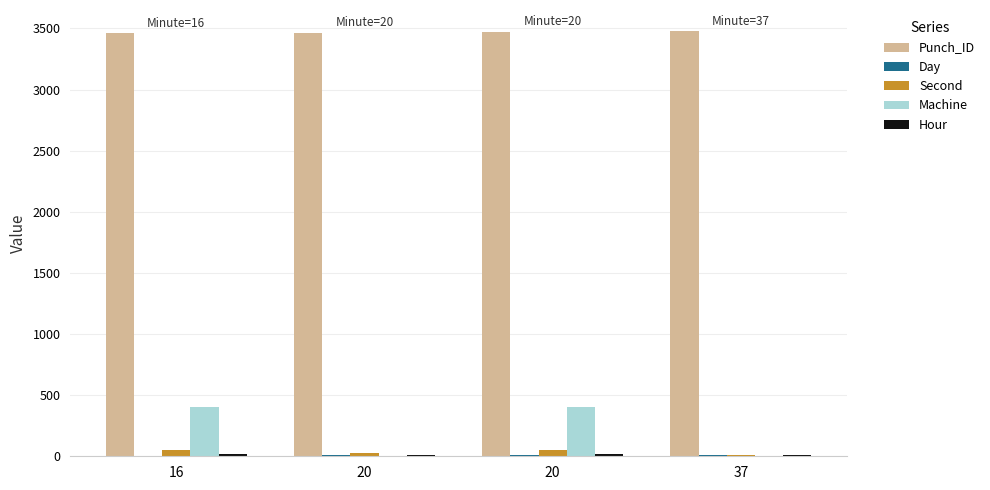

Count the number of categories in the chart.

4